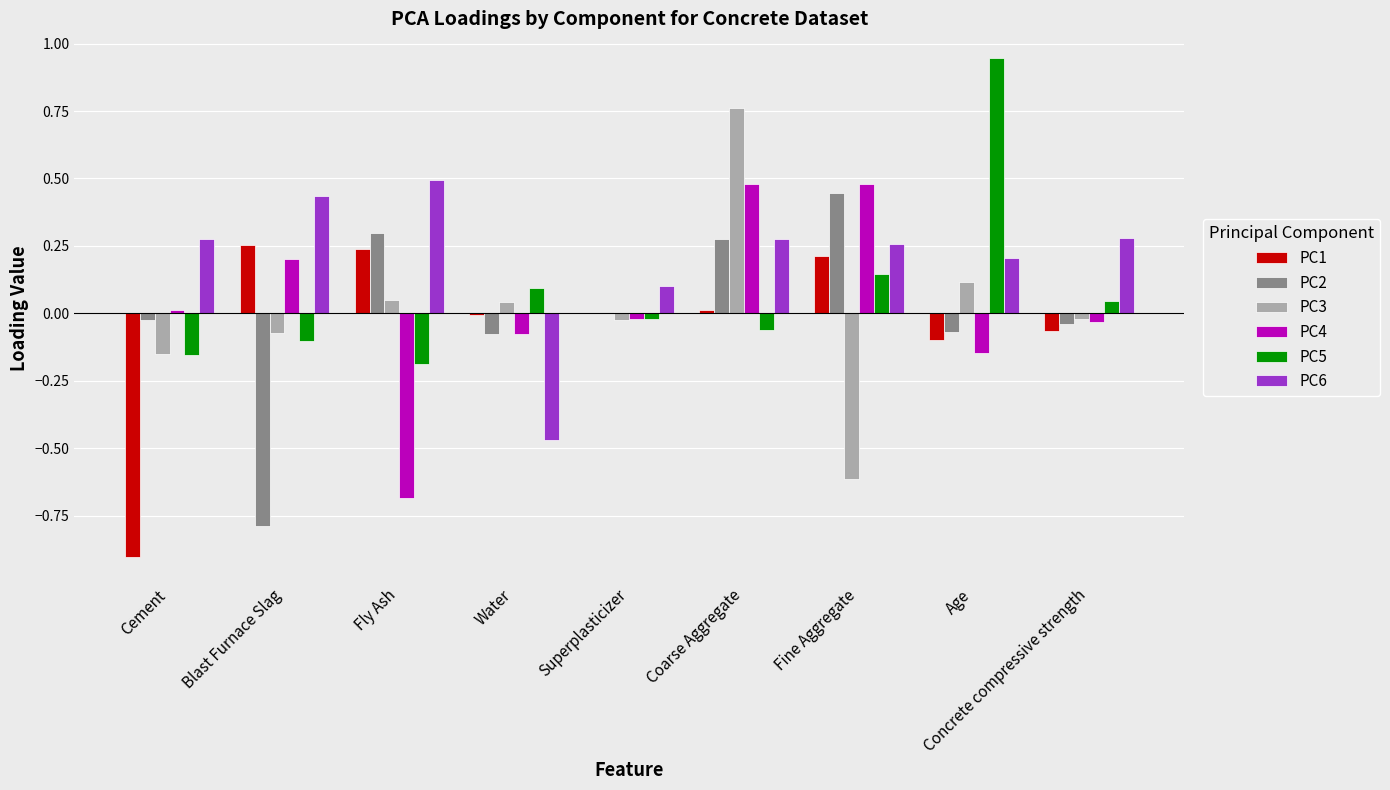

Is the value of PC2 at Superplasticizer greater than the value of PC4 at Coarse Aggregate?

No